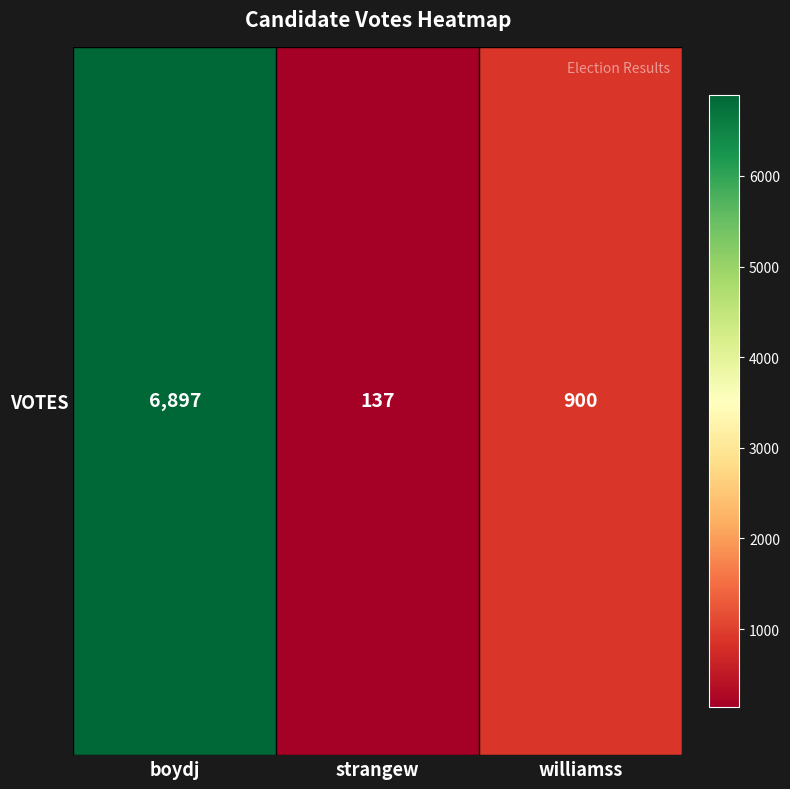

What is the average value?

2645